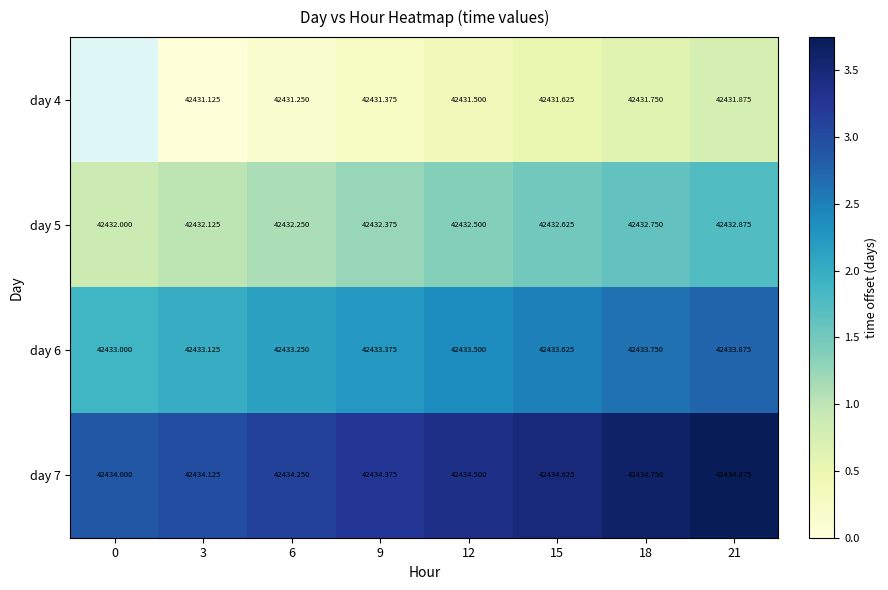

Is the value of day 6 at 15 greater than the value of day 5 at 21?

Yes